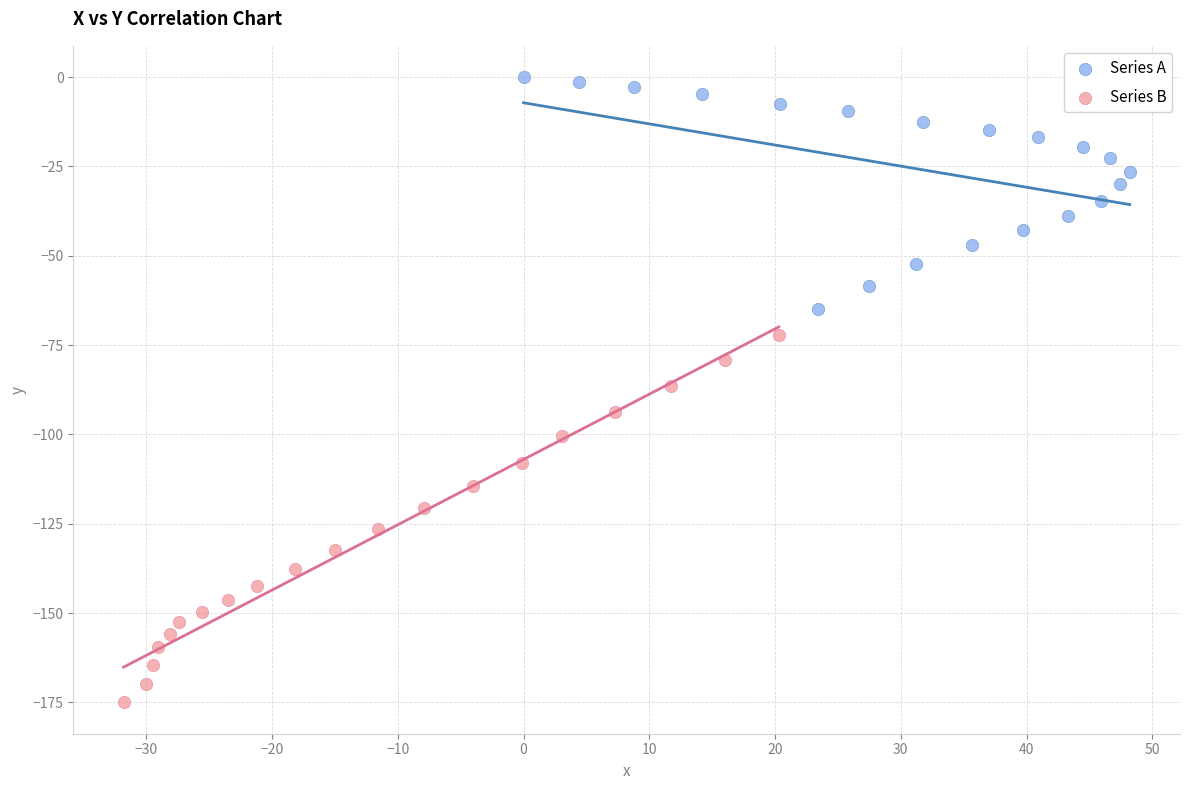

Which series has the widest spread of Y values?

Series B